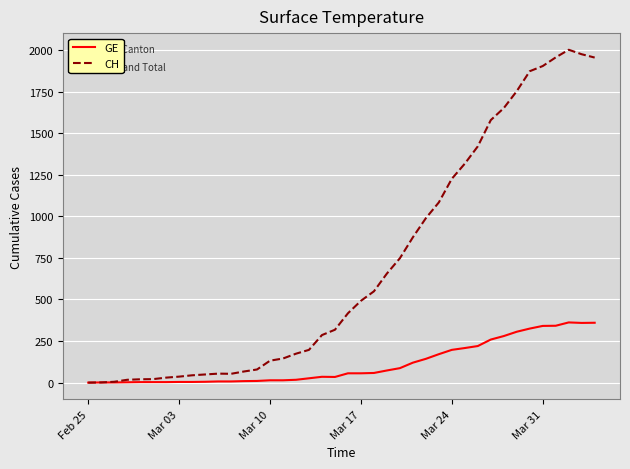

What is the maximum value for CH?

2002